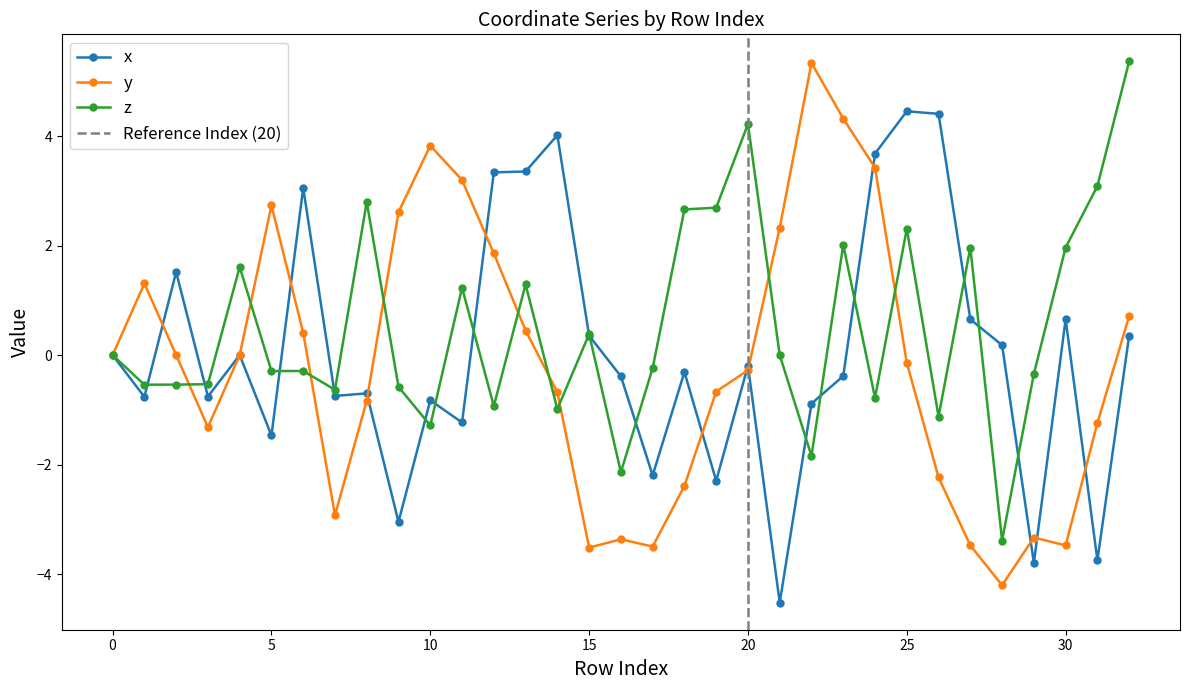

What is the maximum value shown in the chart?

5.4